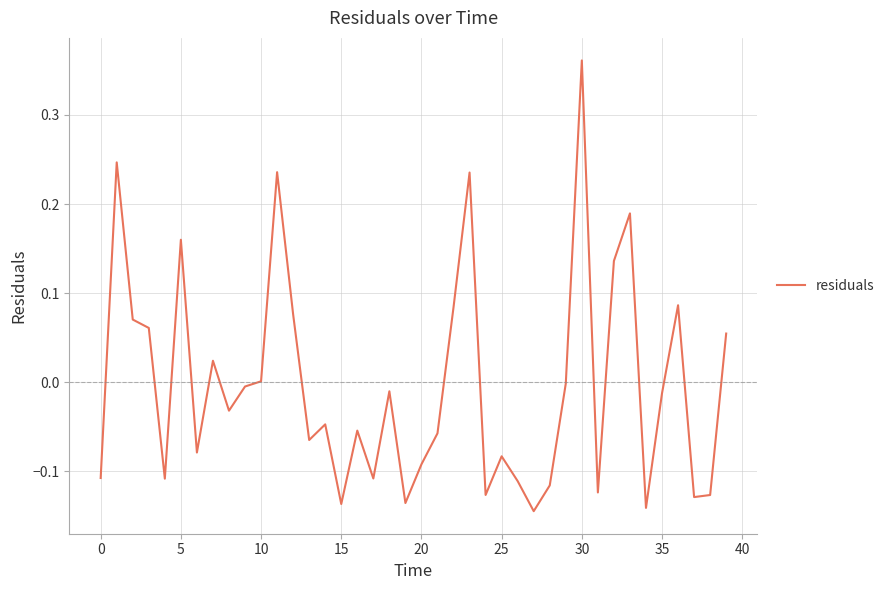

Is this an area chart (filled region under the line)?

No